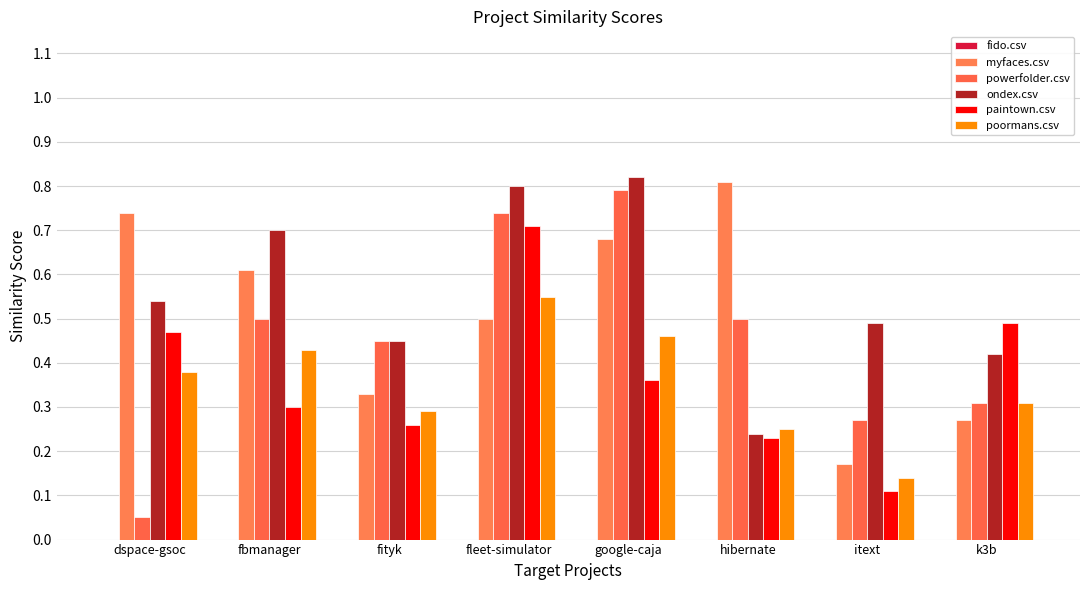

The poormans.csv series shows 0.2 at hibernate. True or false?

True